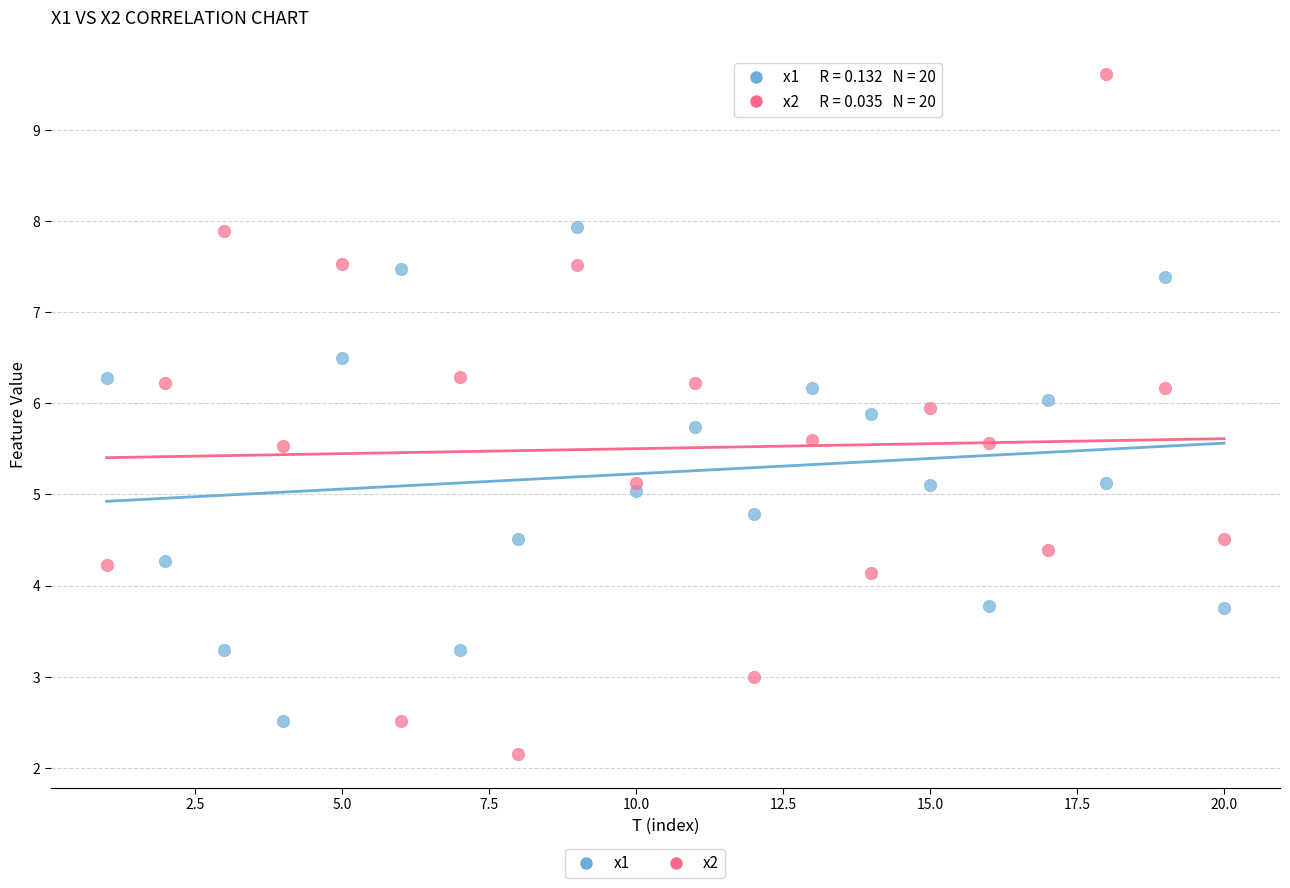

Across all data points, what is the range of X values (max minus min)?

19.0